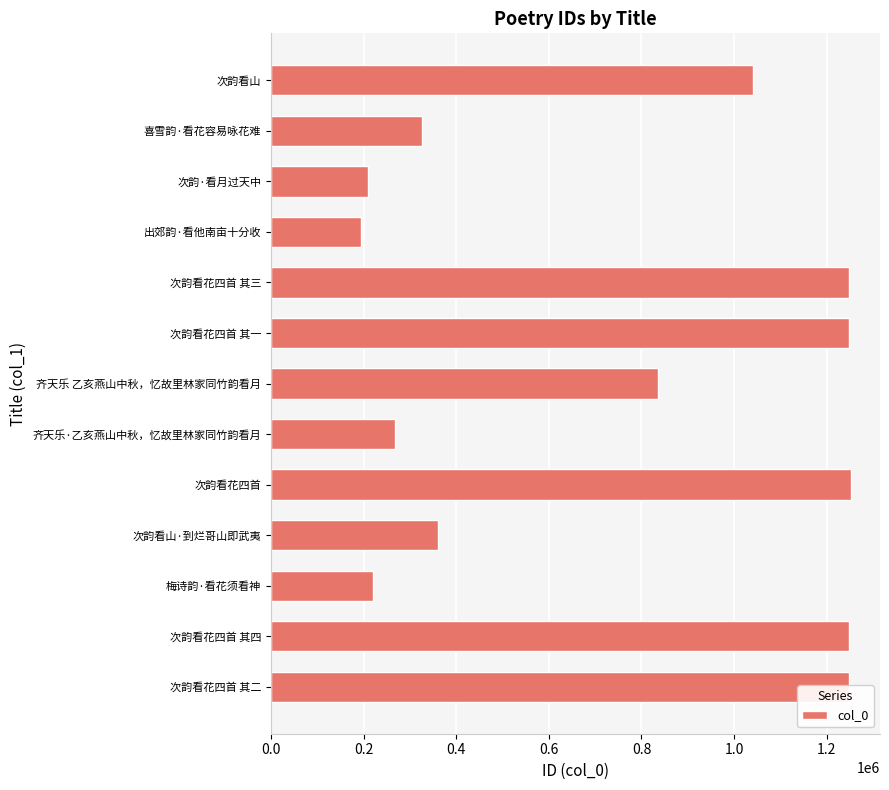

Is it true that the value at 喜雪韵·看花容易咏花难 is 193274?

False